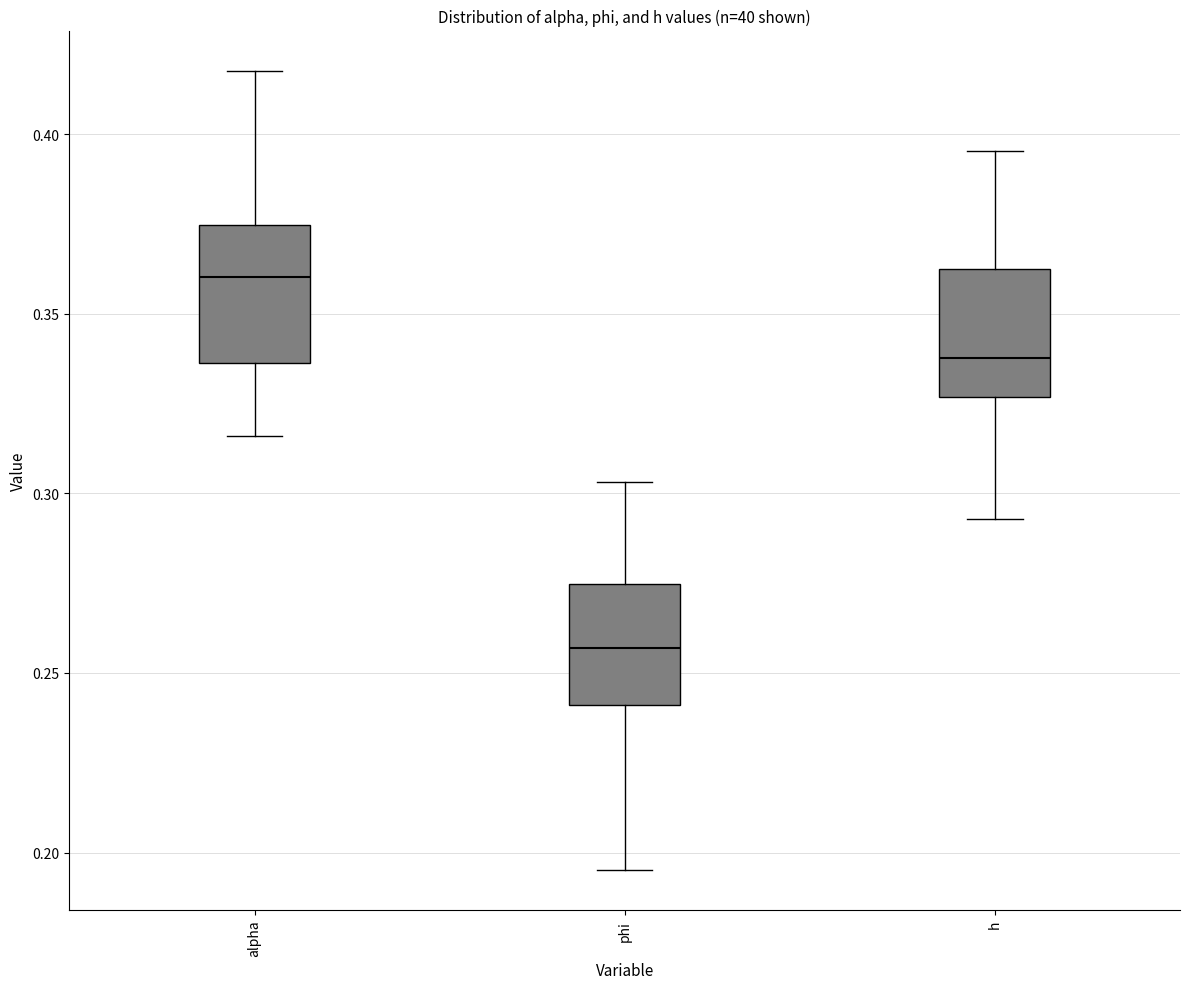

Reading left to right, read every box against the y-axis: the position of its median line, the range the box covers, and the ends of its whiskers. The values are not printed on the chart, so give them approximately, as read against the axis.

alpha: median 0.360, box 0.335 to 0.375, whiskers 0.315 to 0.420
phi: median 0.255, box 0.240 to 0.275, whiskers 0.195 to 0.305
h: median 0.340, box 0.325 to 0.365, whiskers 0.295 to 0.395